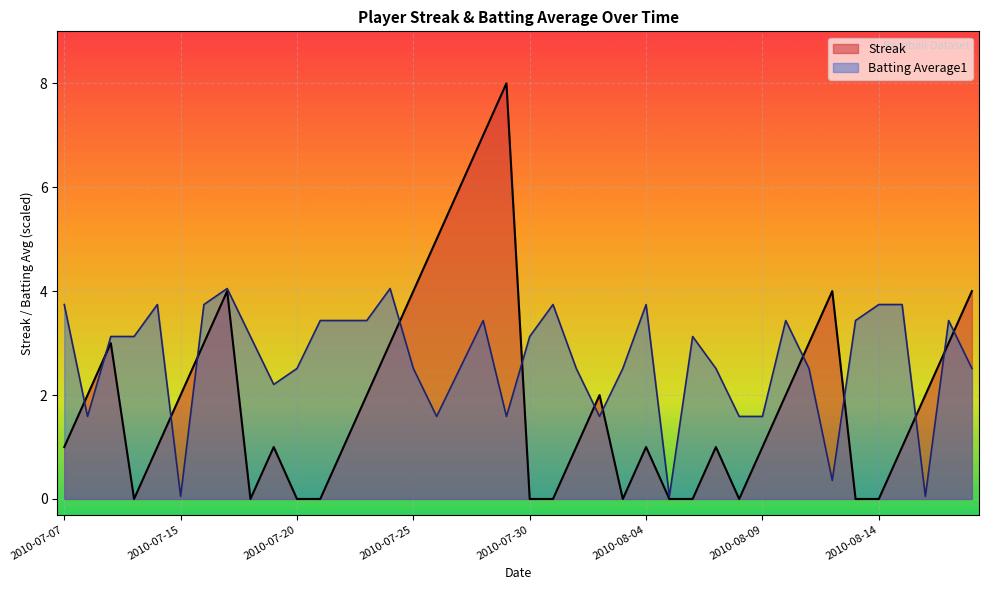

Which label corresponds to the largest value in the chart?

2010-07-29